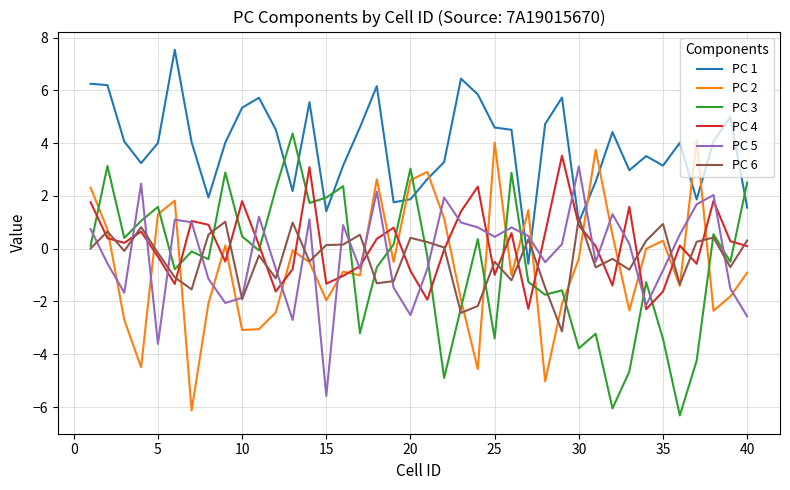

What is the maximum value shown in the chart?

7.5